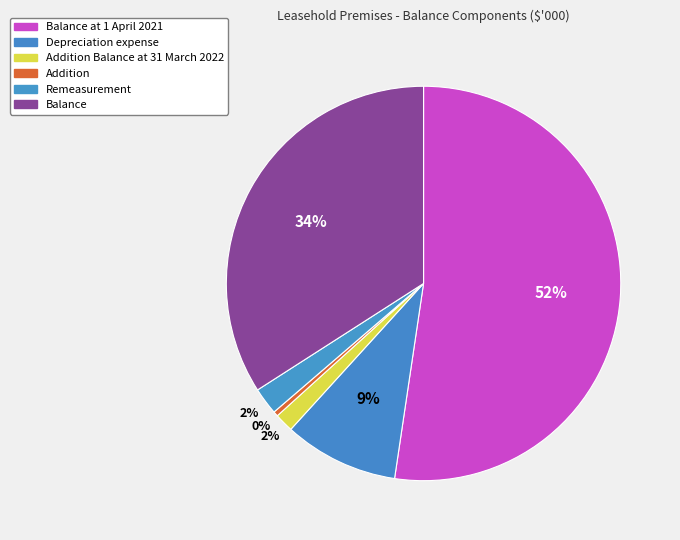

Which category has the smallest portion of the pie?

Addition